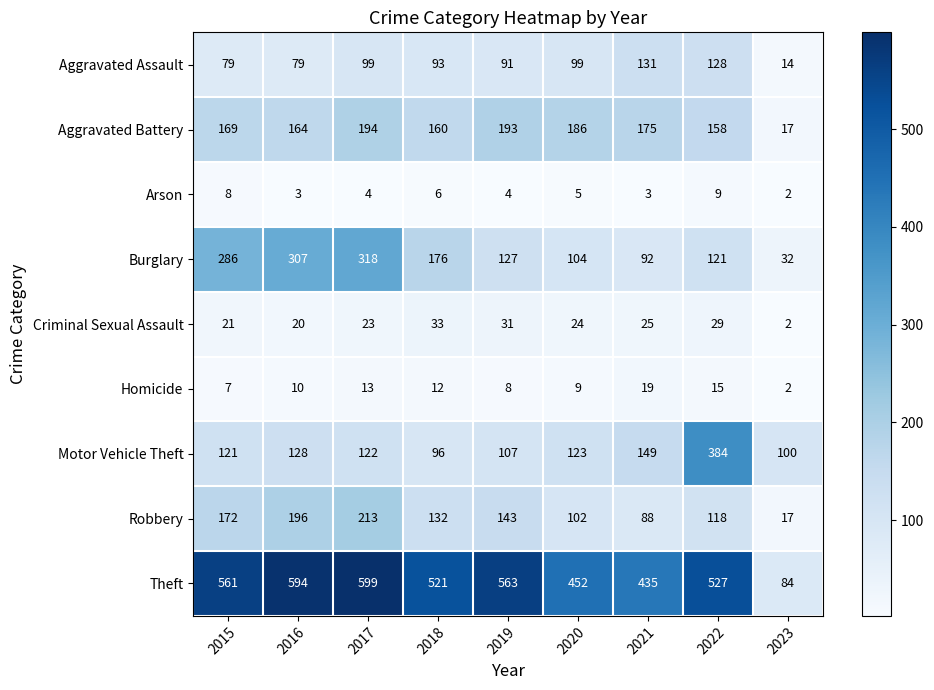

At which label does Arson first exceed 4?

2015